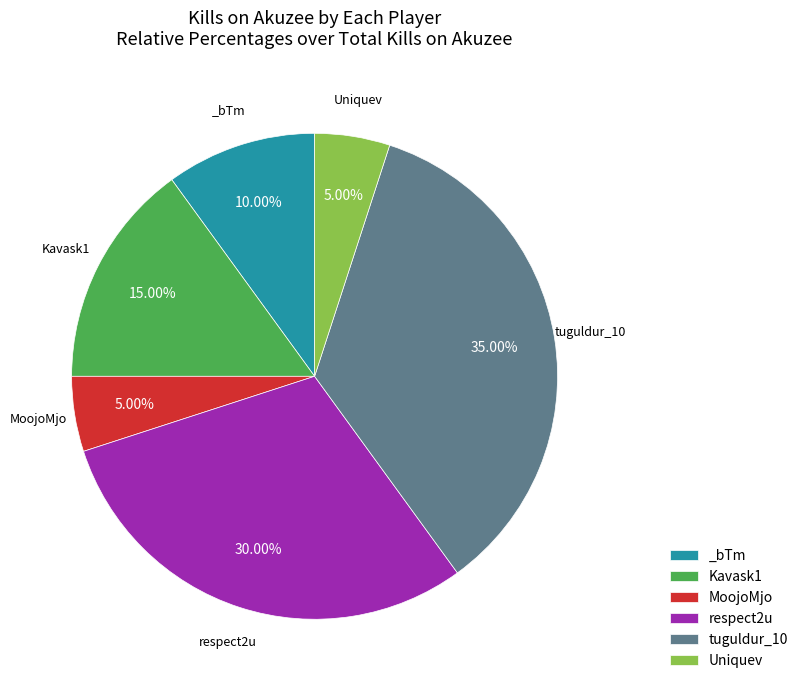

To the nearest percent, what is the difference between the largest and smallest slice percentages?

30%